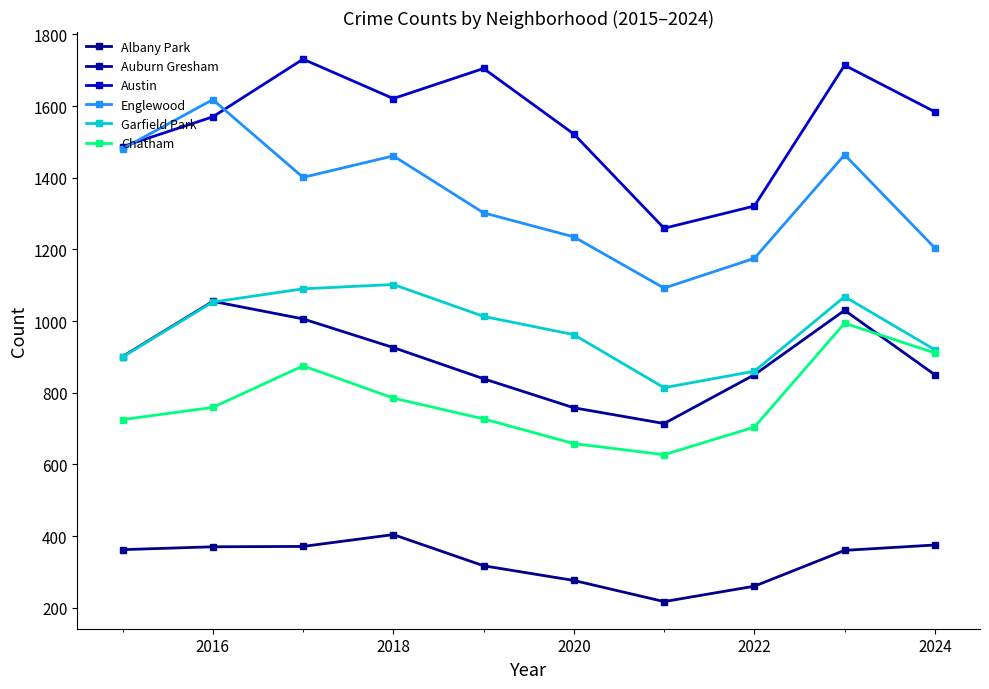

What is the smallest value displayed?

217